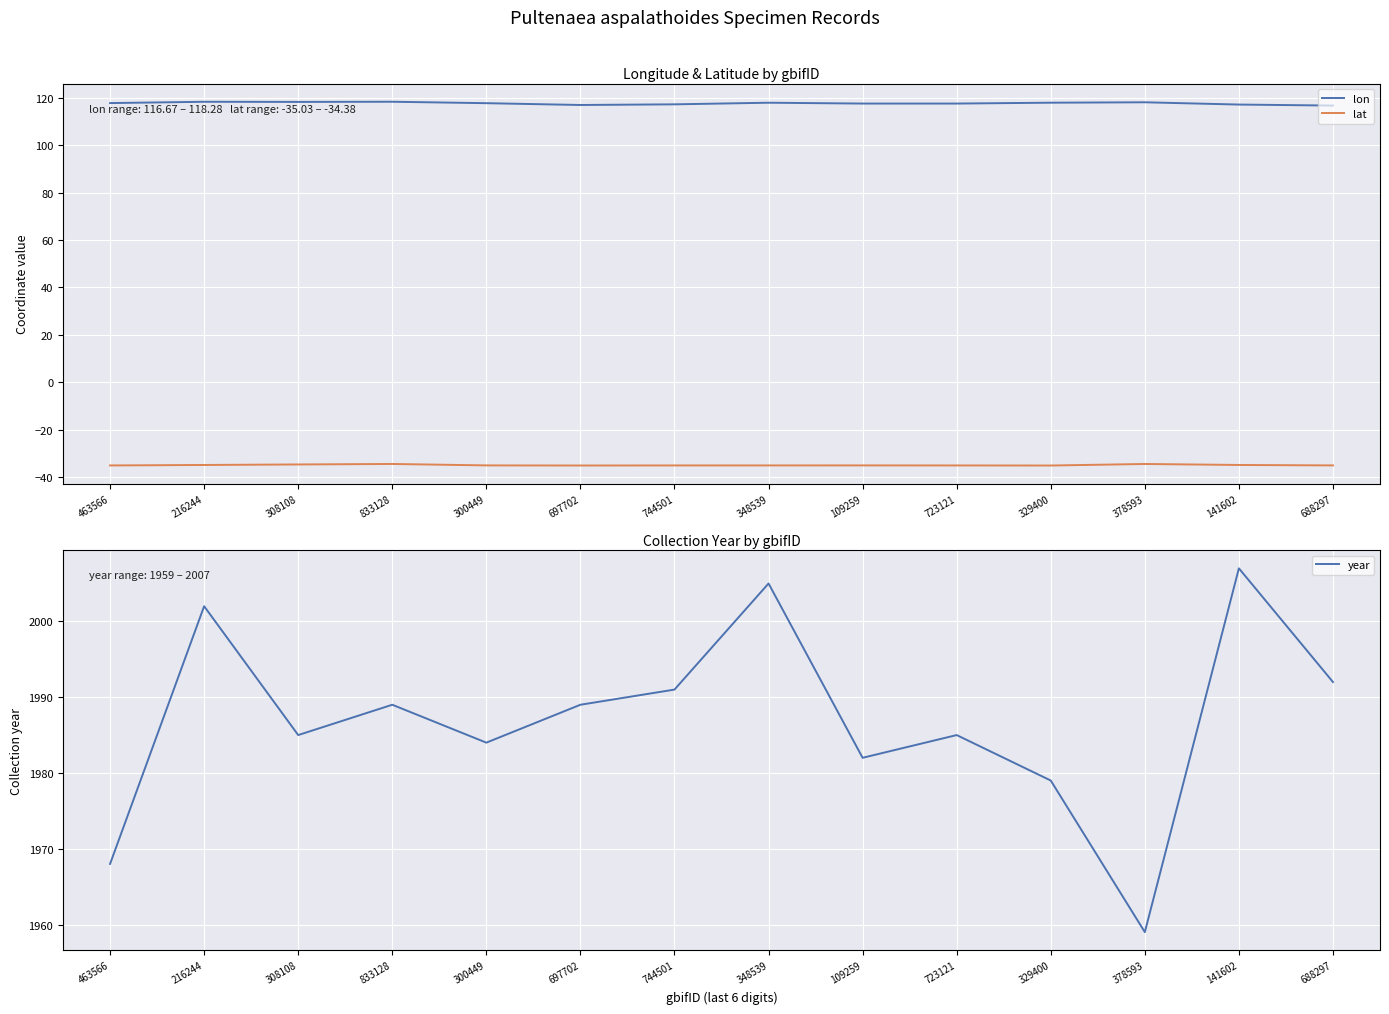

Which has a higher value, 688297 or 348539?

348539